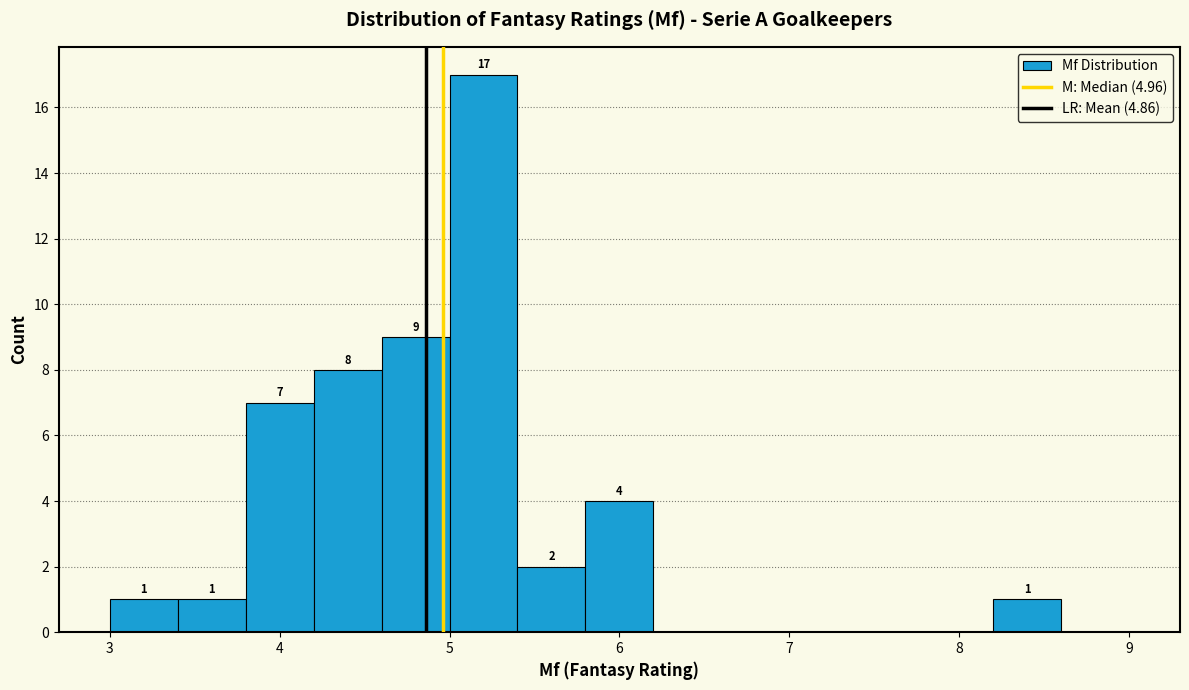

Over which range of the x-axis is the bar tallest?

5.0 to 5.4